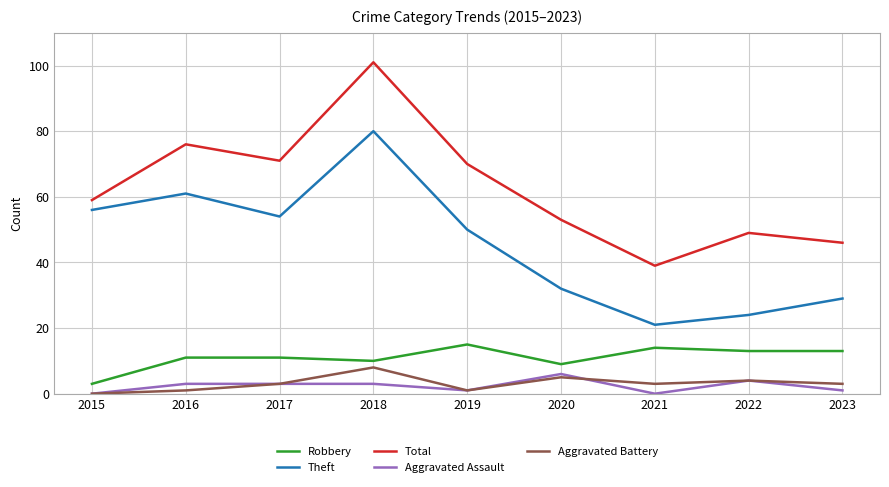

What value does the Aggravated Battery series have at 2018?

8